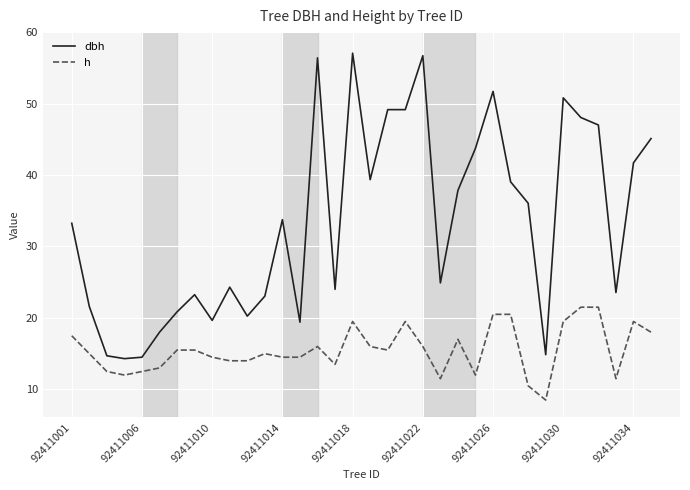

Rank the series by their average value, from lowest to highest.

h, dbh